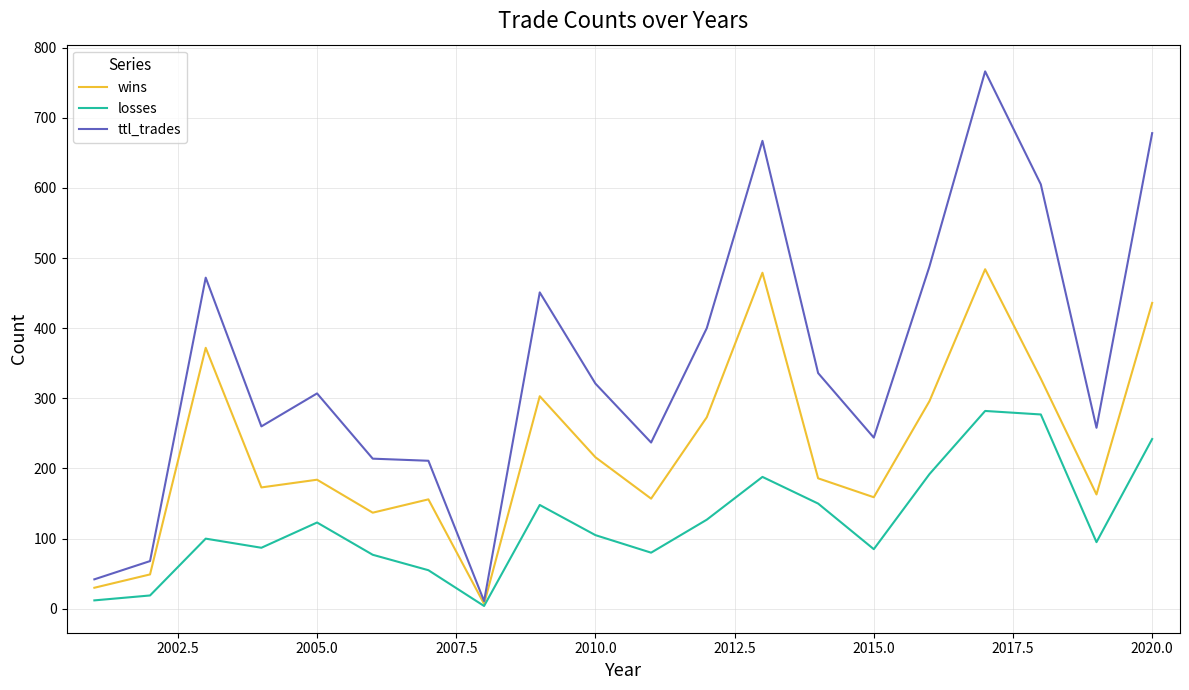

Which series has the largest total across all categories?

ttl_trades